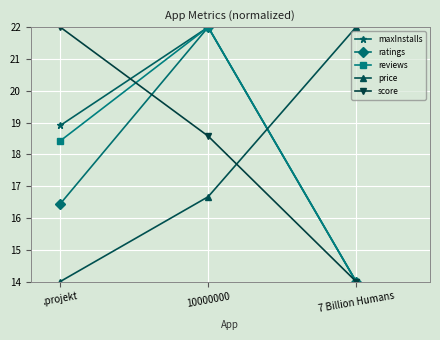

What is the value of the score point at the 3rd from the left?

14.0